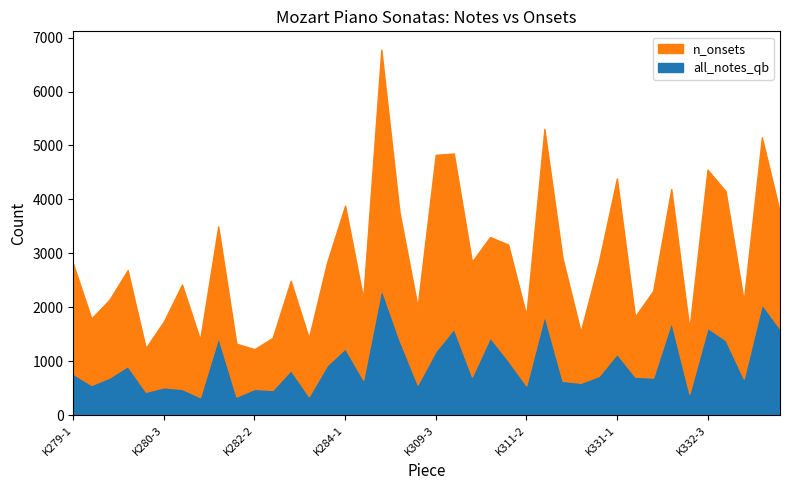

Where does the n_onsets series first go above 1899?

K279-1